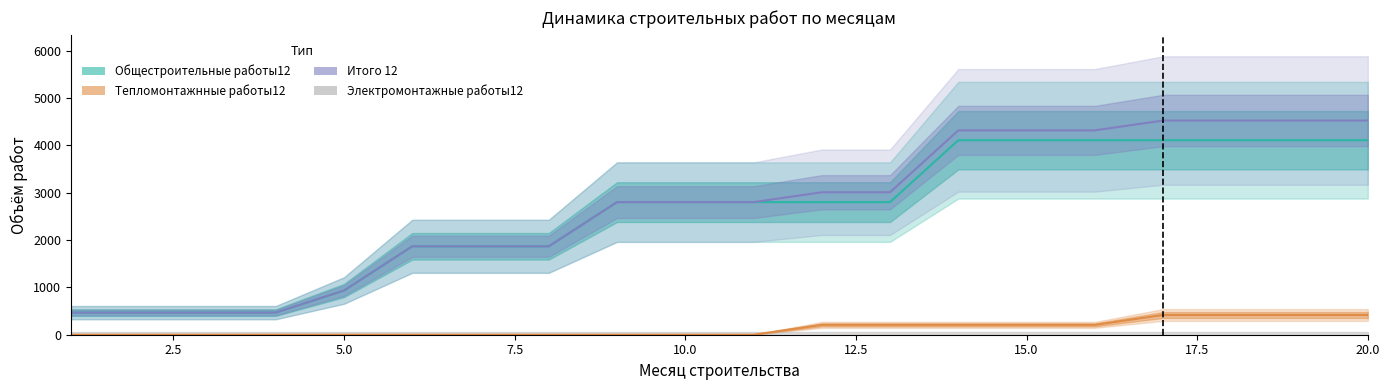

The Общестроительные работы12 series shows 4106.9 at 14. True or false?

True